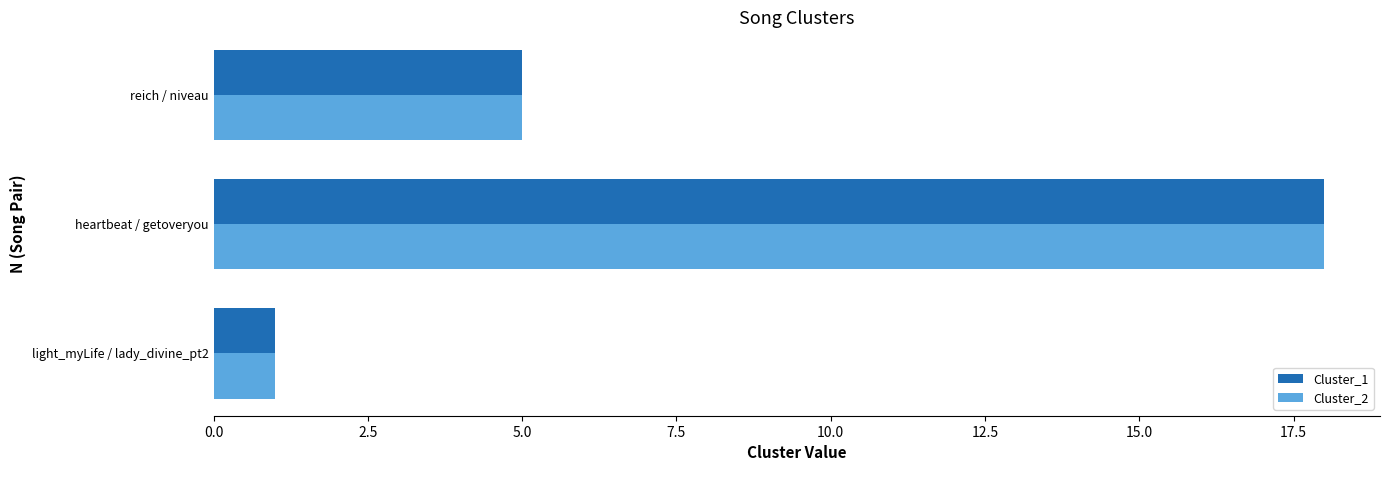

Is it true that Cluster_1 equals 2 at light_myLife / lady_divine_pt2?

False